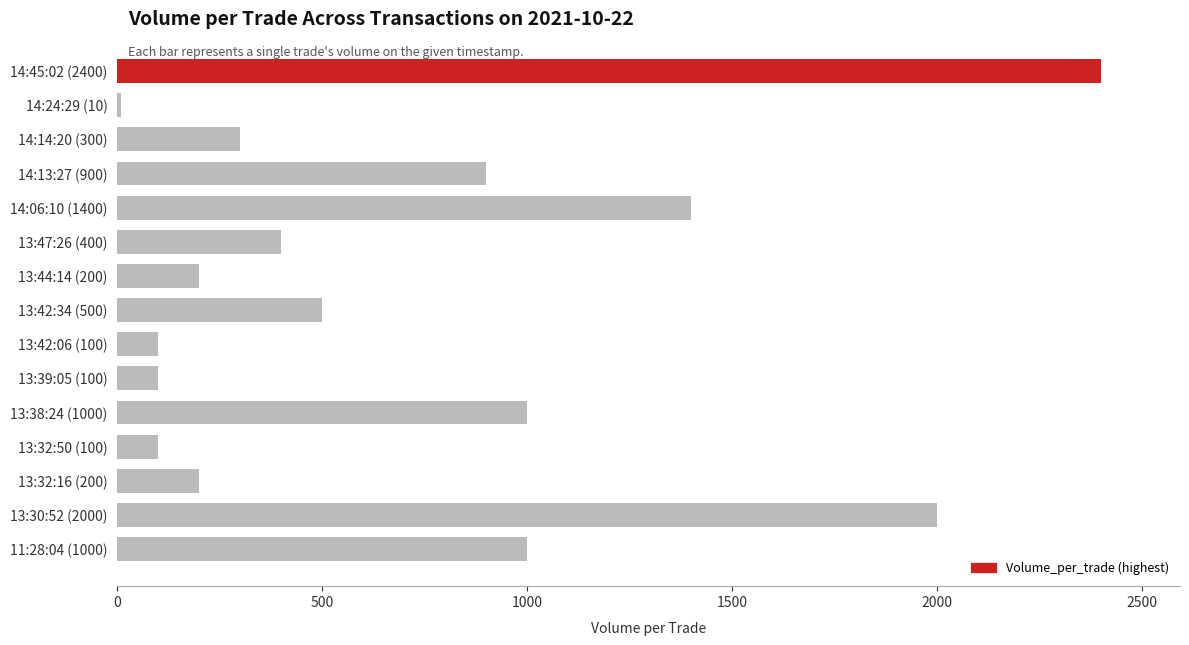

What is the difference between the maximum and second lowest values?

2300